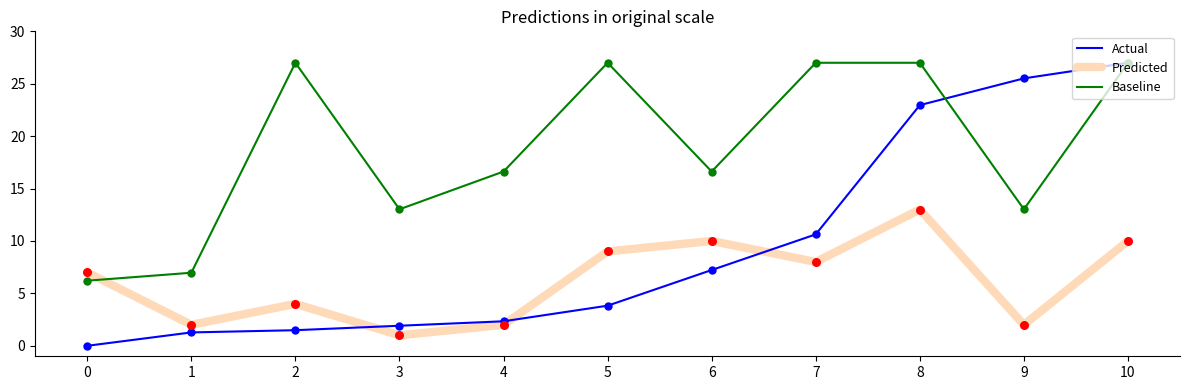

What is the total value across all series at 9?

40.5